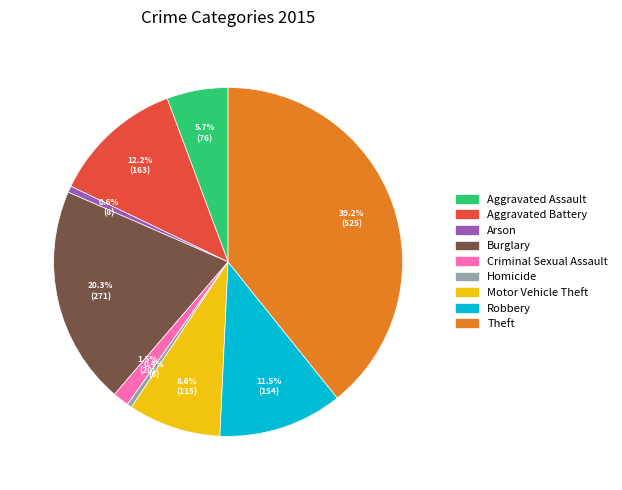

Count the number of slices in the pie.

9